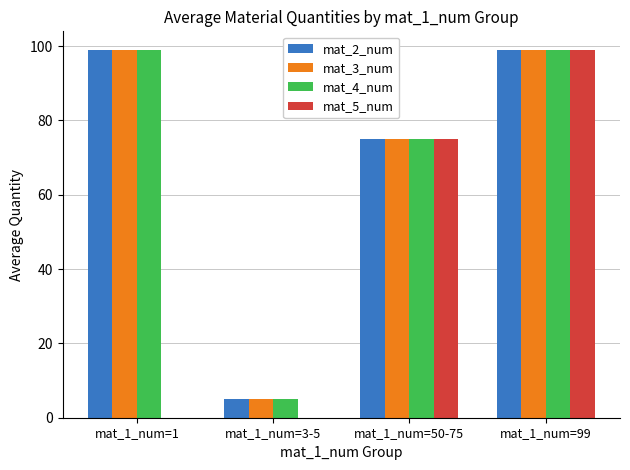

What is the maximum value for mat_2_num?

99